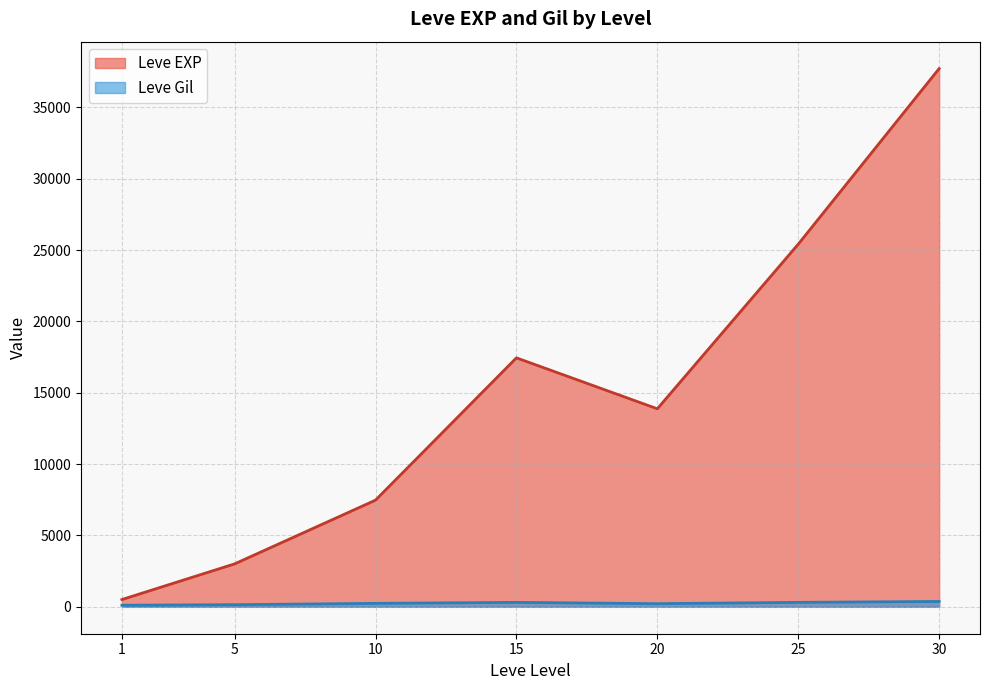

Between 5 and 30, which series saw the biggest shift?

Leve EXP